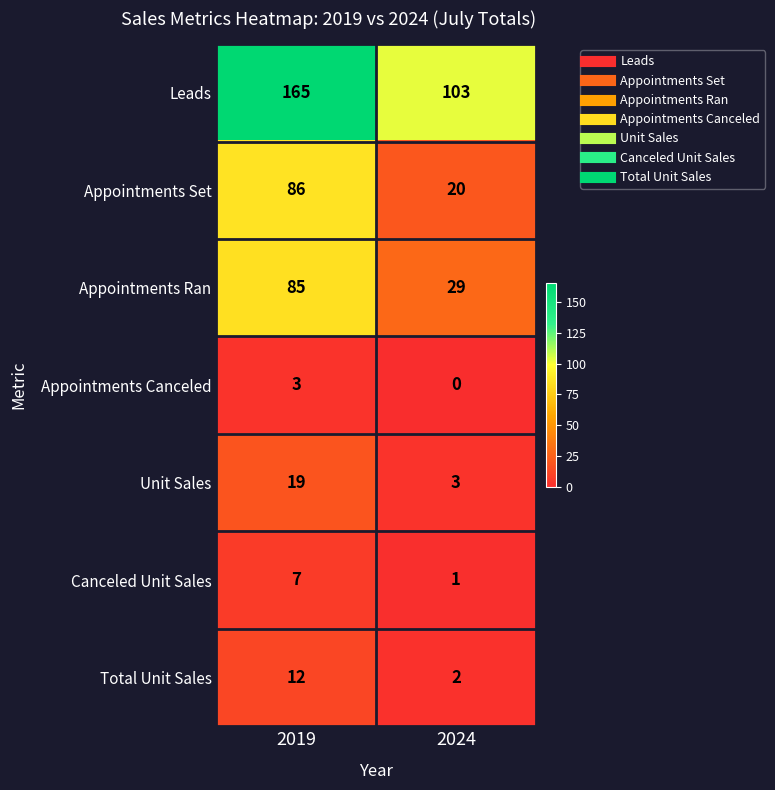

Which series has the largest total across all categories?

Leads